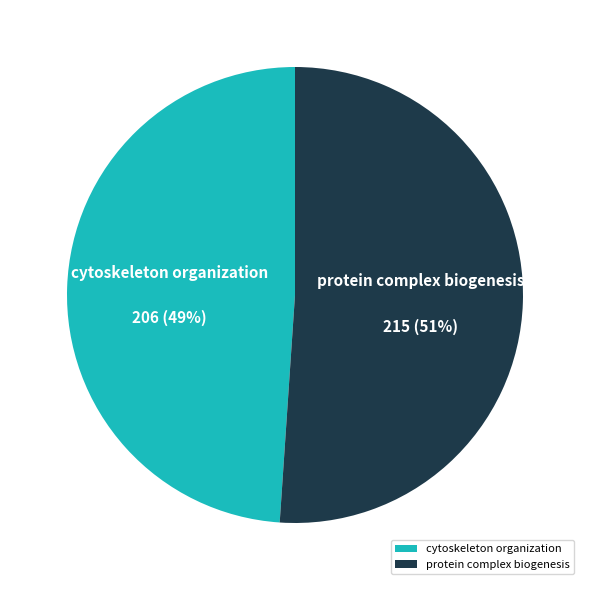

What percentage is the cytoskeleton organization slice, to the nearest percent?

49%